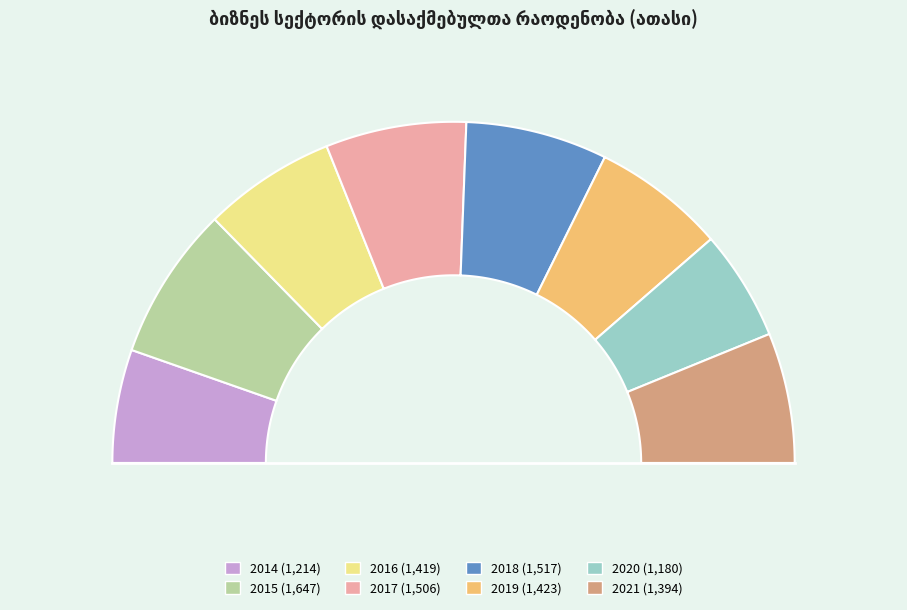

Which slice is the smallest?

2020